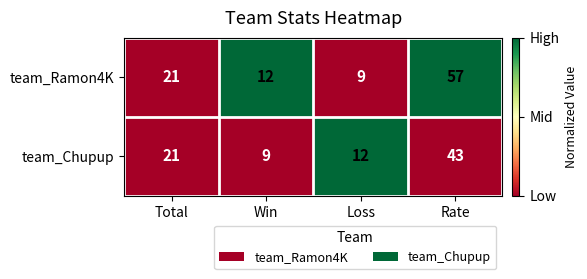

At which category is the sum across all series the highest?

Rate